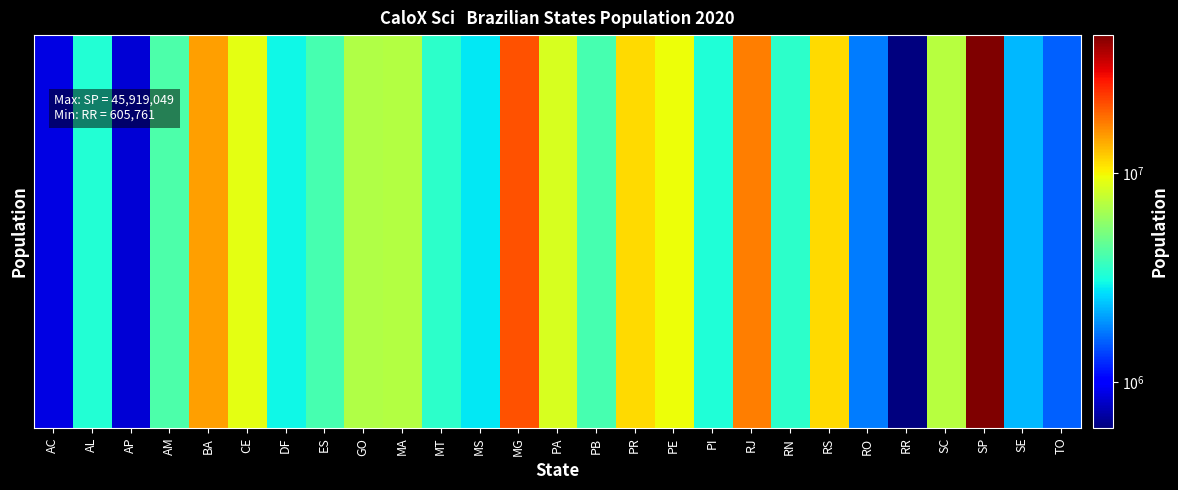

The value at BA is 9354784. True or false?

False